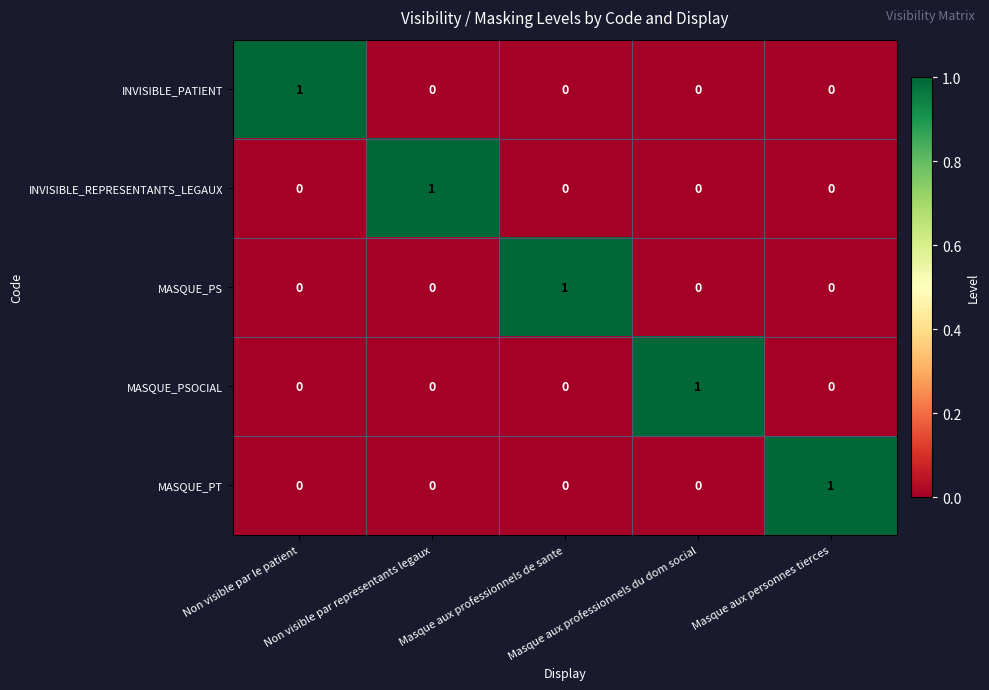

How many MASQUE_PSOCIAL values are between 0 and 1?

5